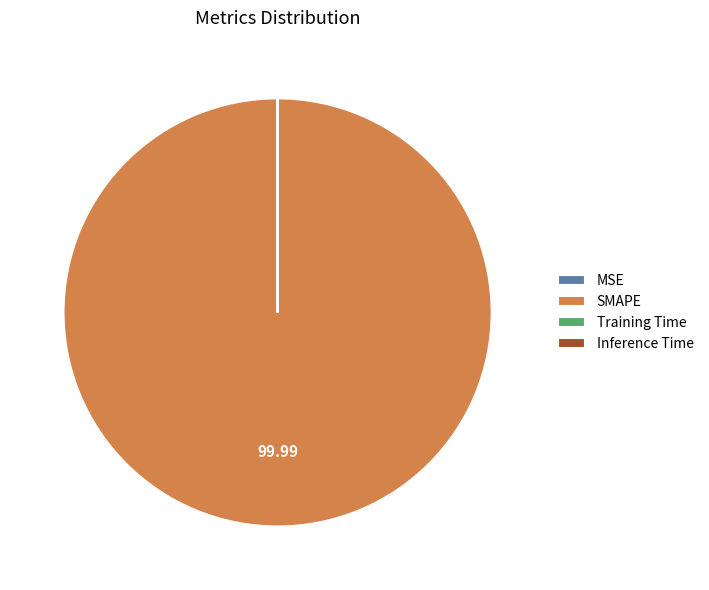

Does SMAPE represent more than half of the total?

Yes